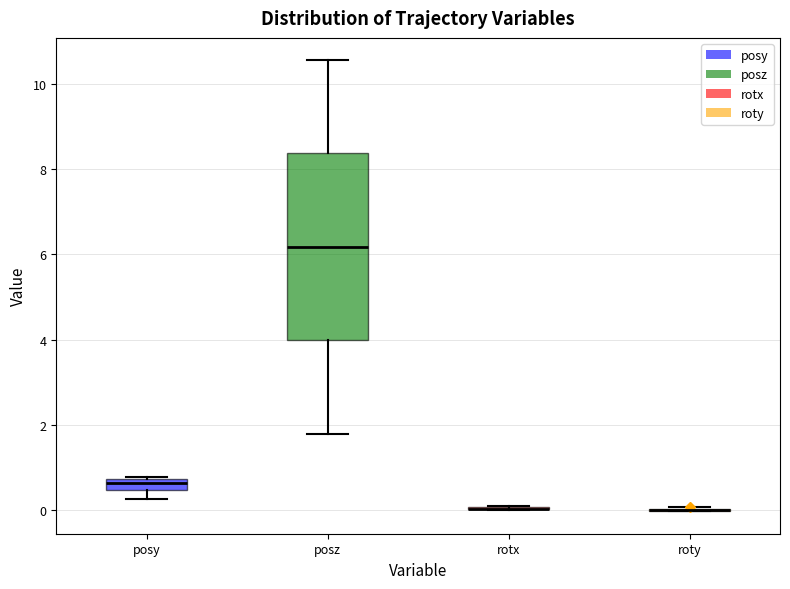

Which box is the tallest, from its lower edge to its upper edge?

posz